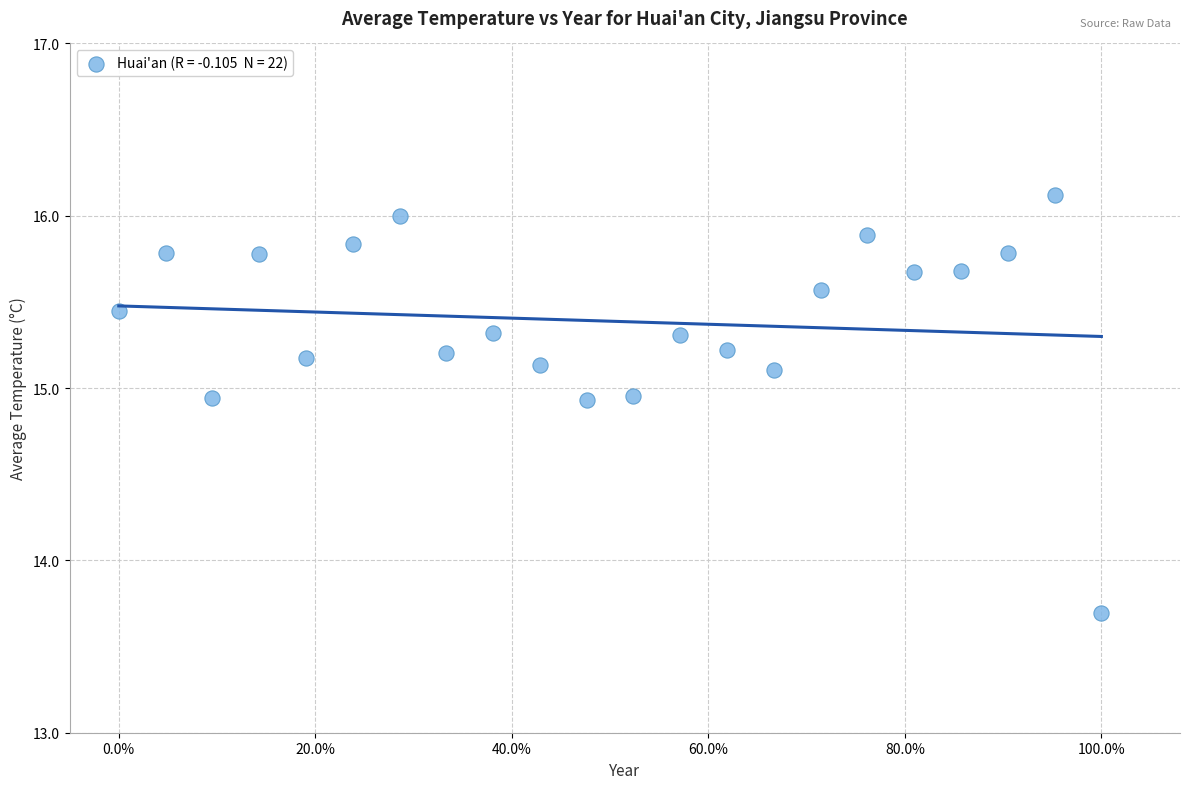

What Y value in the scatter plot is closest to 14?

13.7